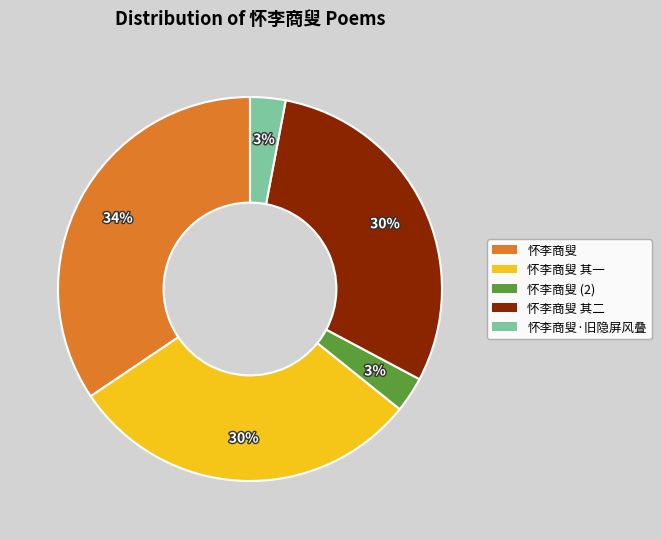

Count the number of slices in the pie.

5